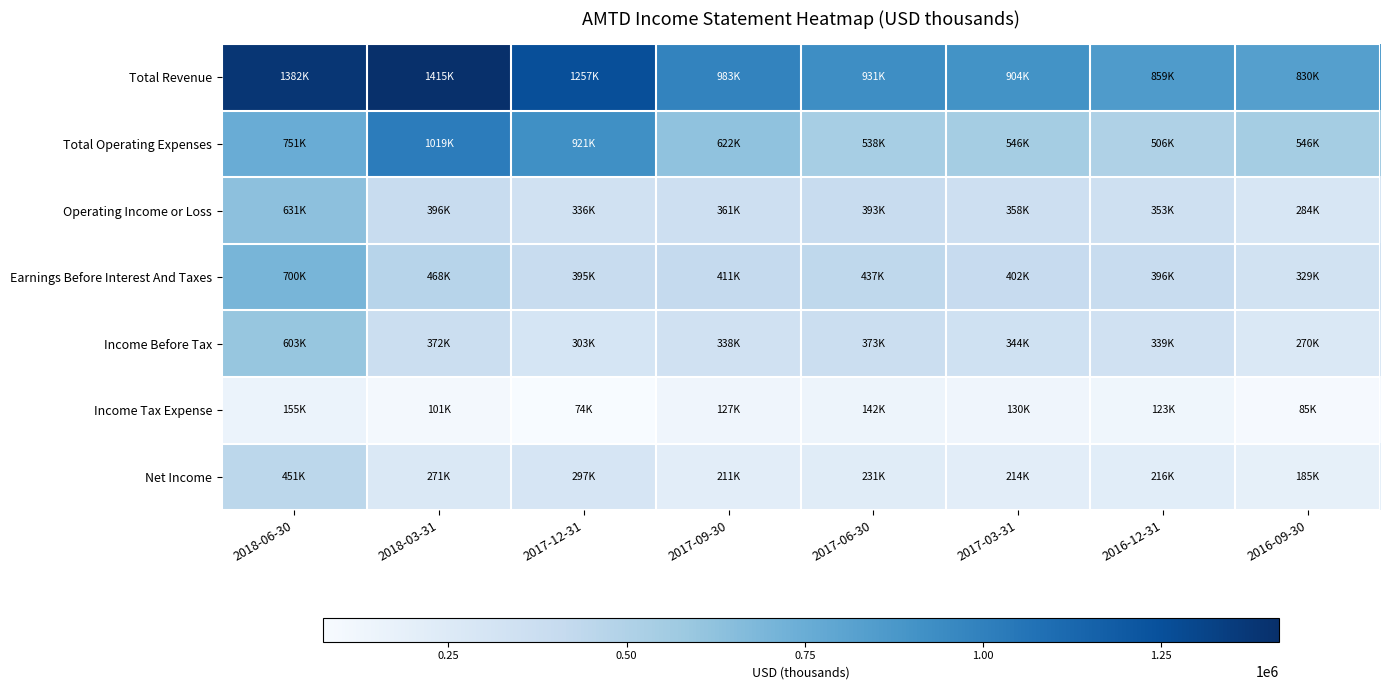

Rank the series at 2018-03-31 from lowest to highest value.

Income Tax Expense, Net Income, Income Before Tax, Operating Income or Loss, Earnings Before Interest And Taxes, Total Operating Expenses, Total Revenue